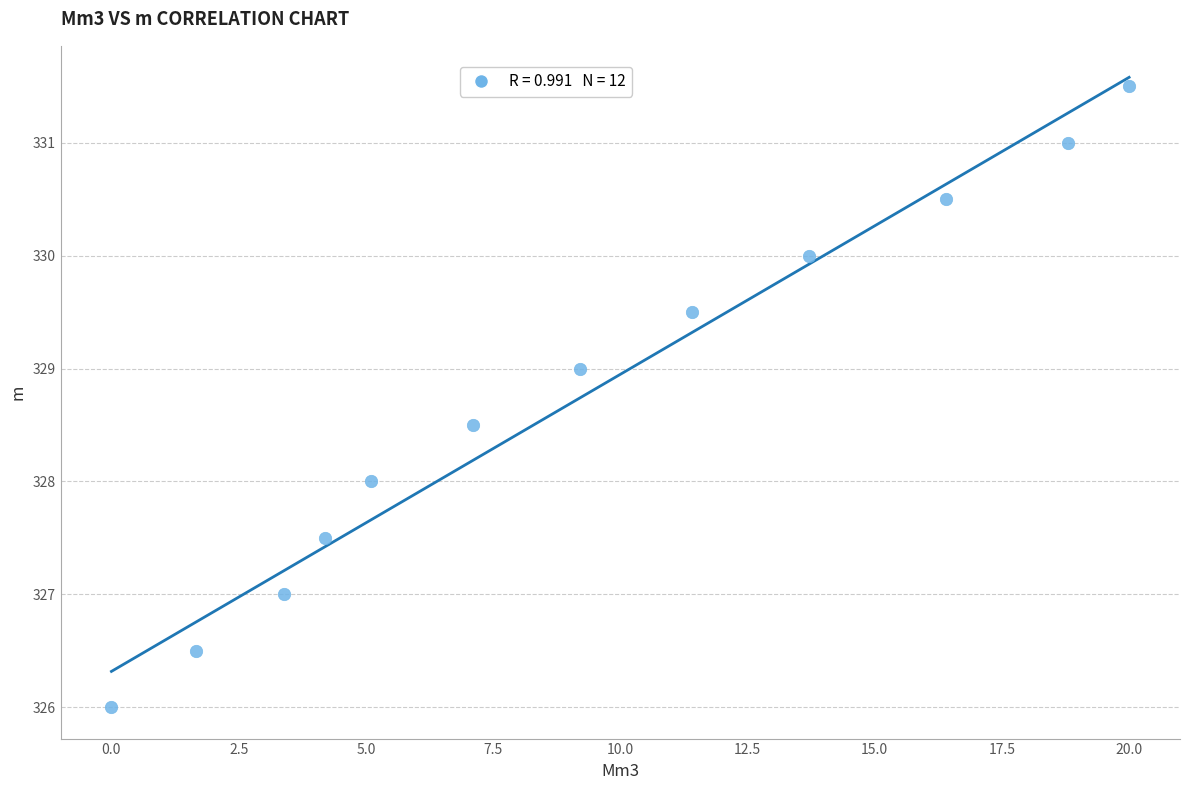

What is the range of Y values (max minus min)?

5.5